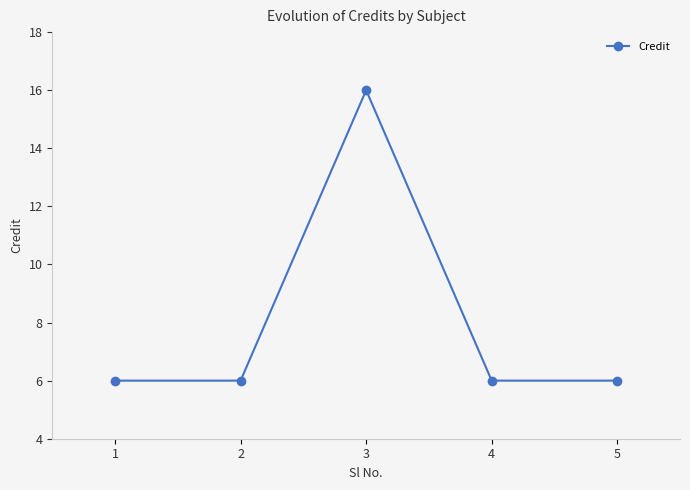

What is the sum of the values at 5 and 4?

12